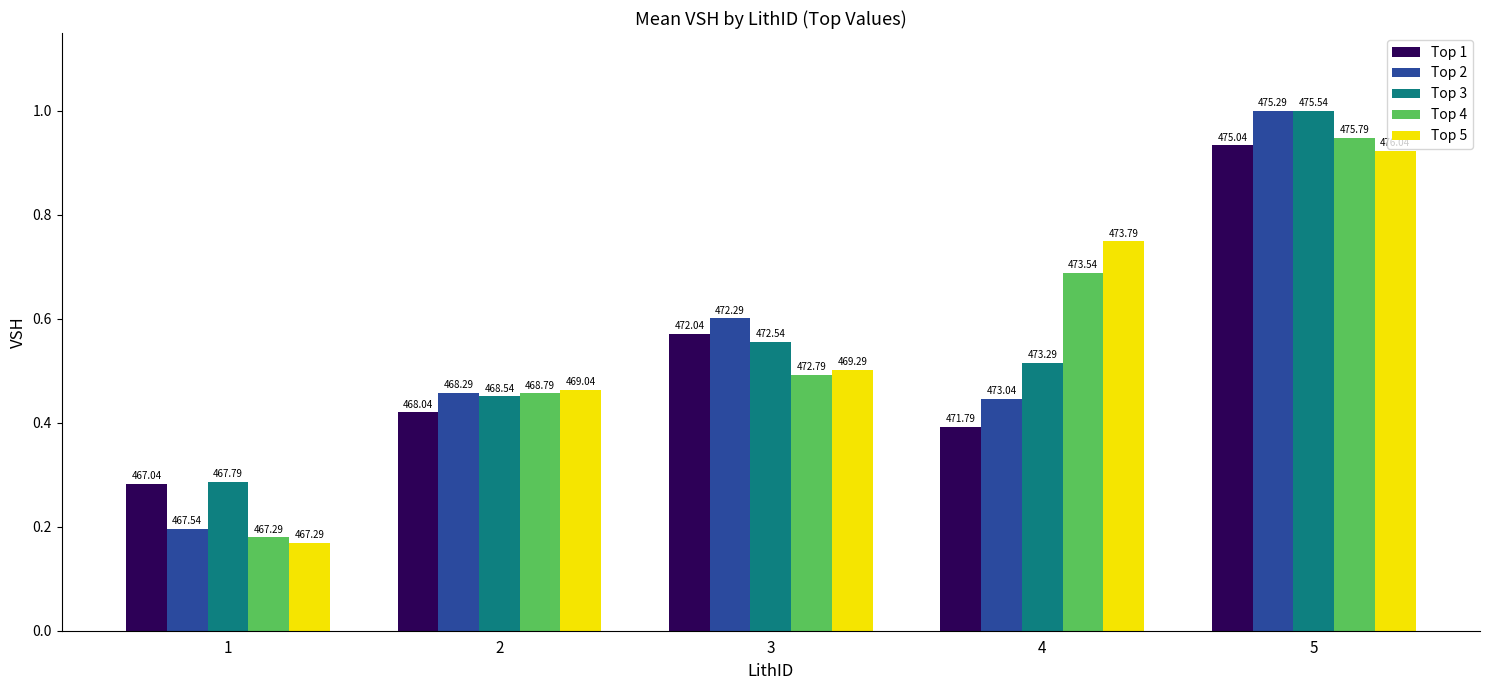

How many bars are there in each group?

5